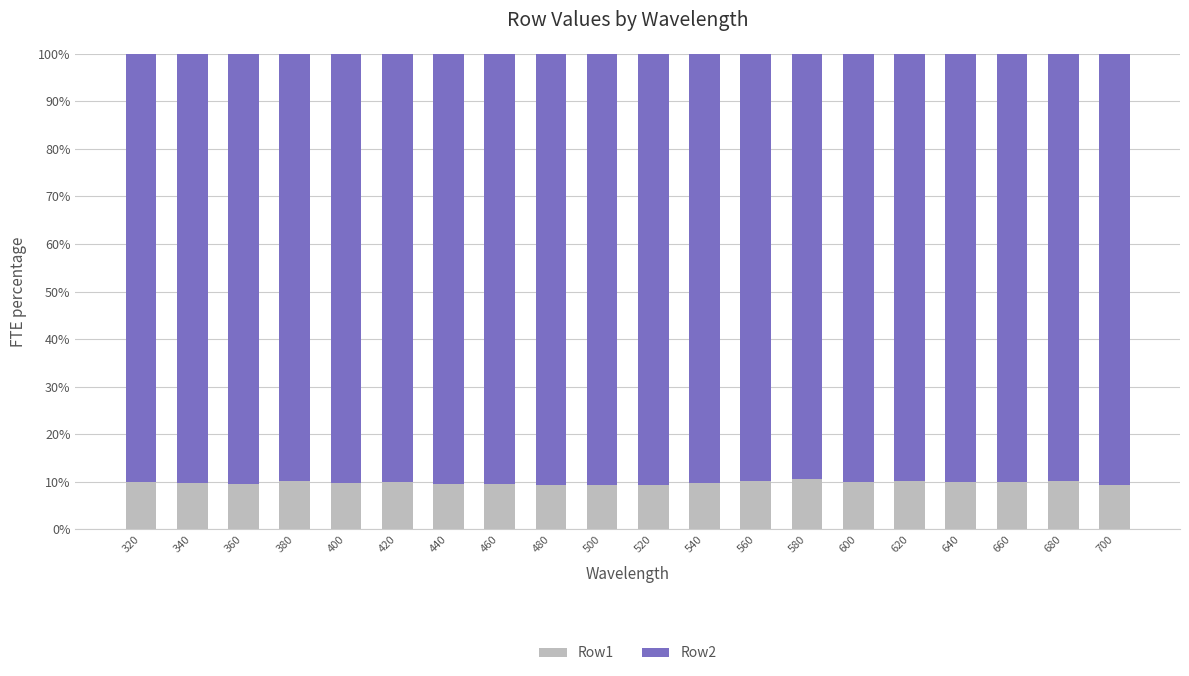

What is the lowest value of the Row1 series?

9.2